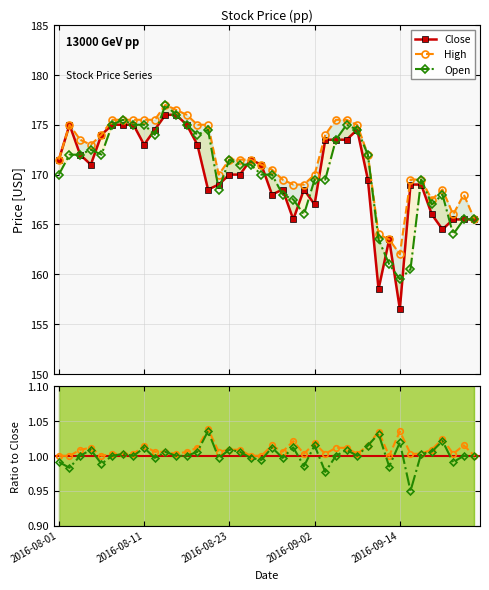

Count the number of categories in the chart.

40